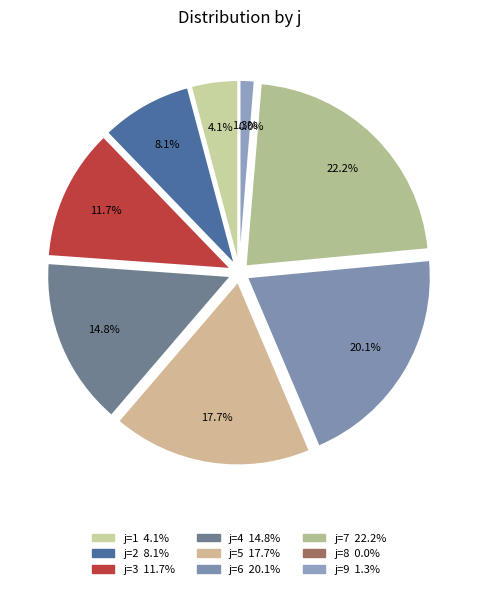

Which slice is the largest?

7